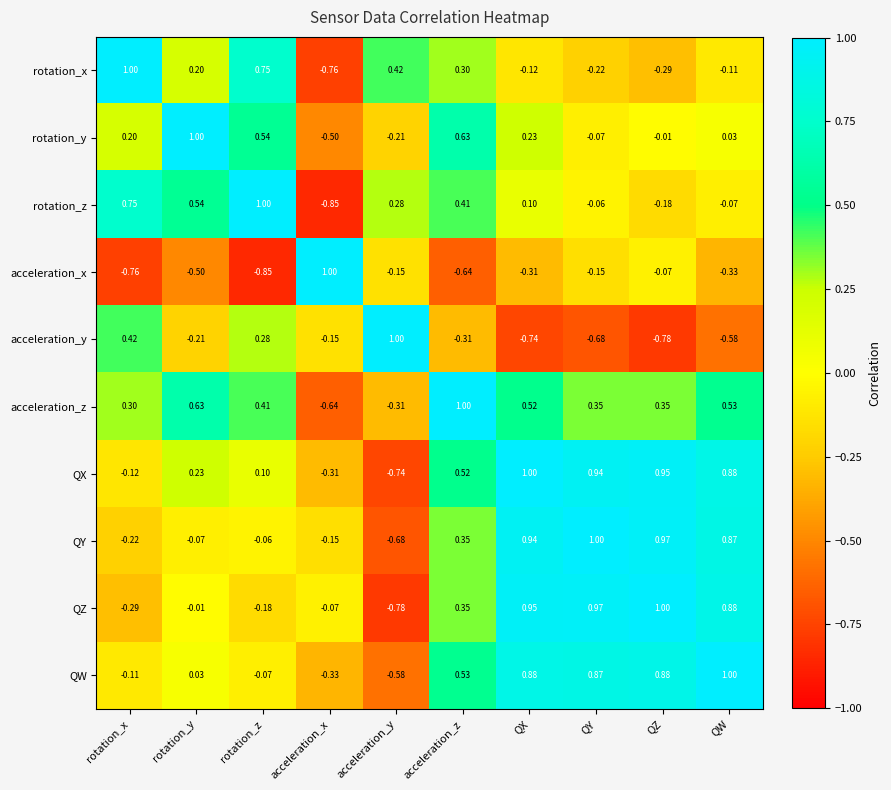

At which category is the sum across all series the highest?

QX